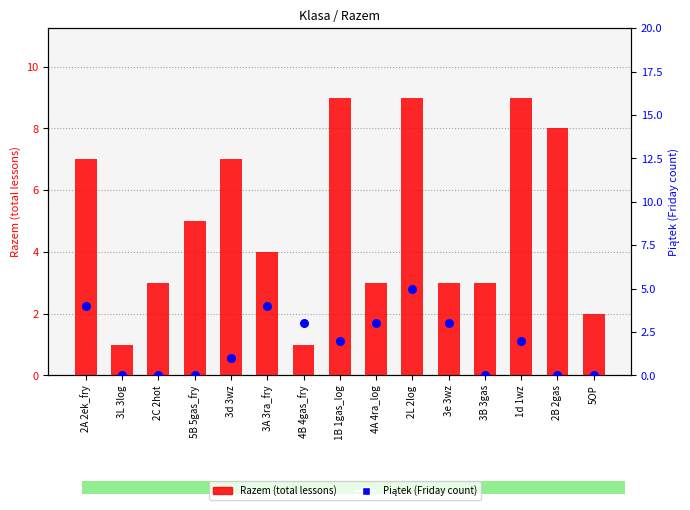

Which series has the largest Y range (max minus min)?

Razem (total)